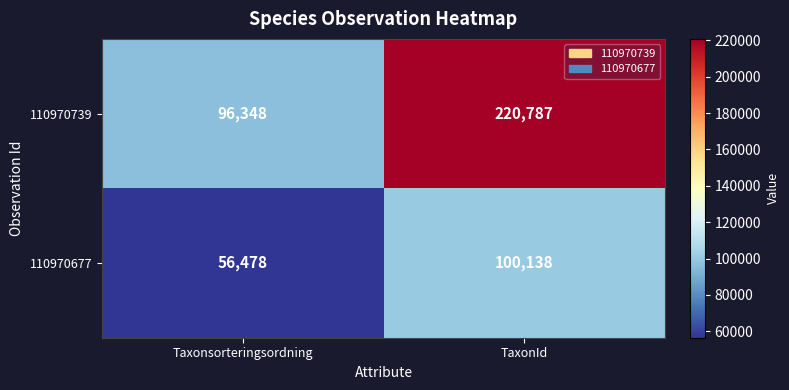

Which series has the largest range (max minus min)?

110970739